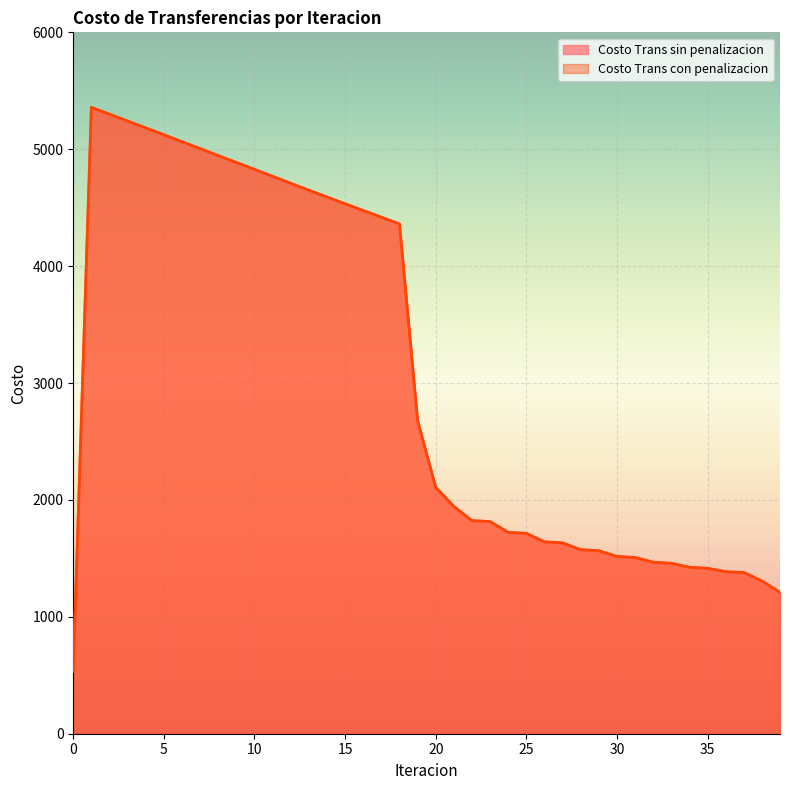

Which has a higher value, 22 or 10?

10